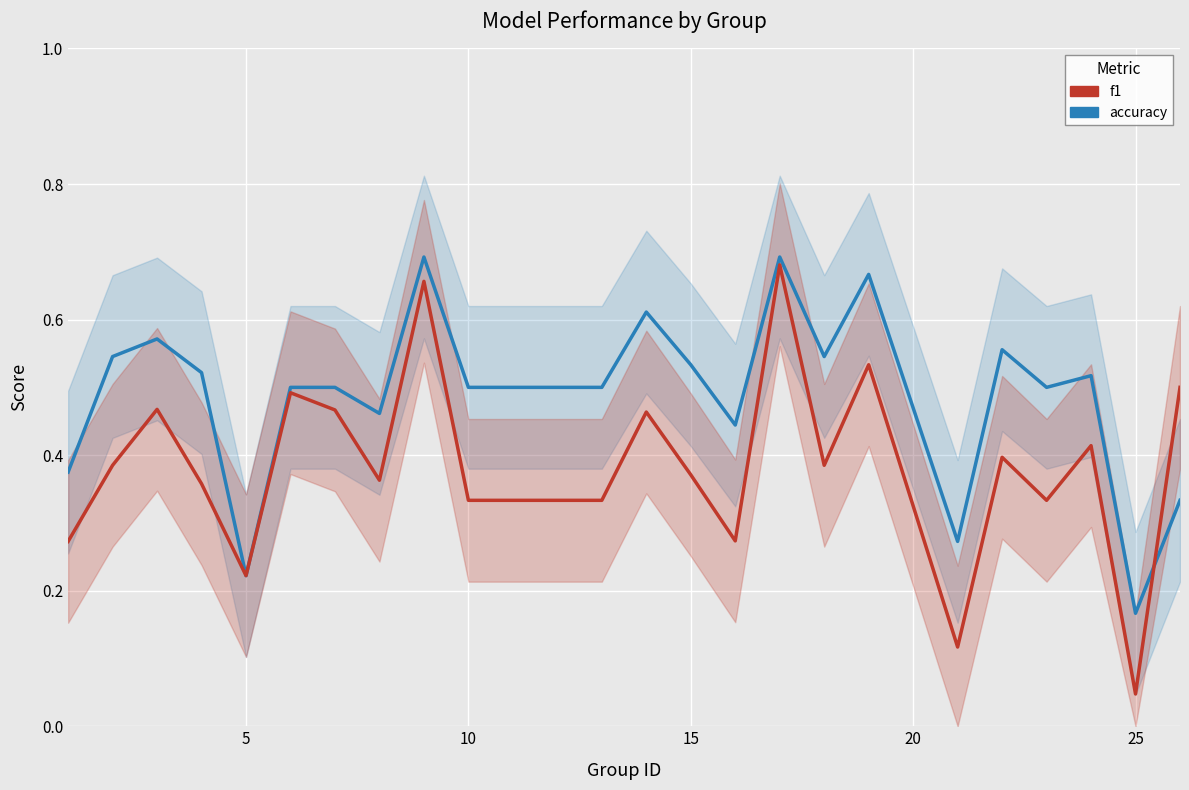

The value of accuracy at 25 is 0.2. True or false?

False